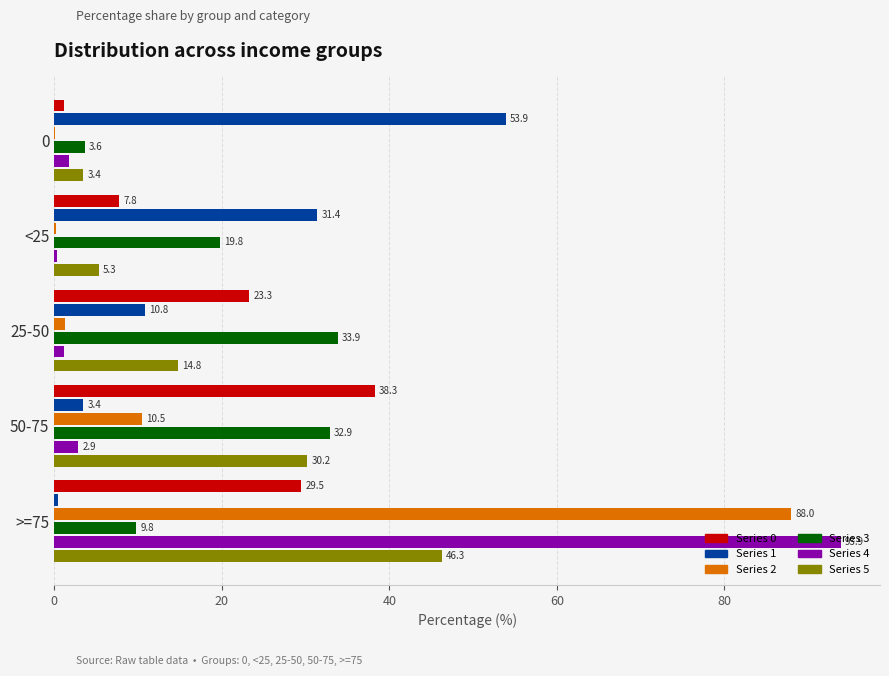

At which category is the sum across all series the highest?

>=75